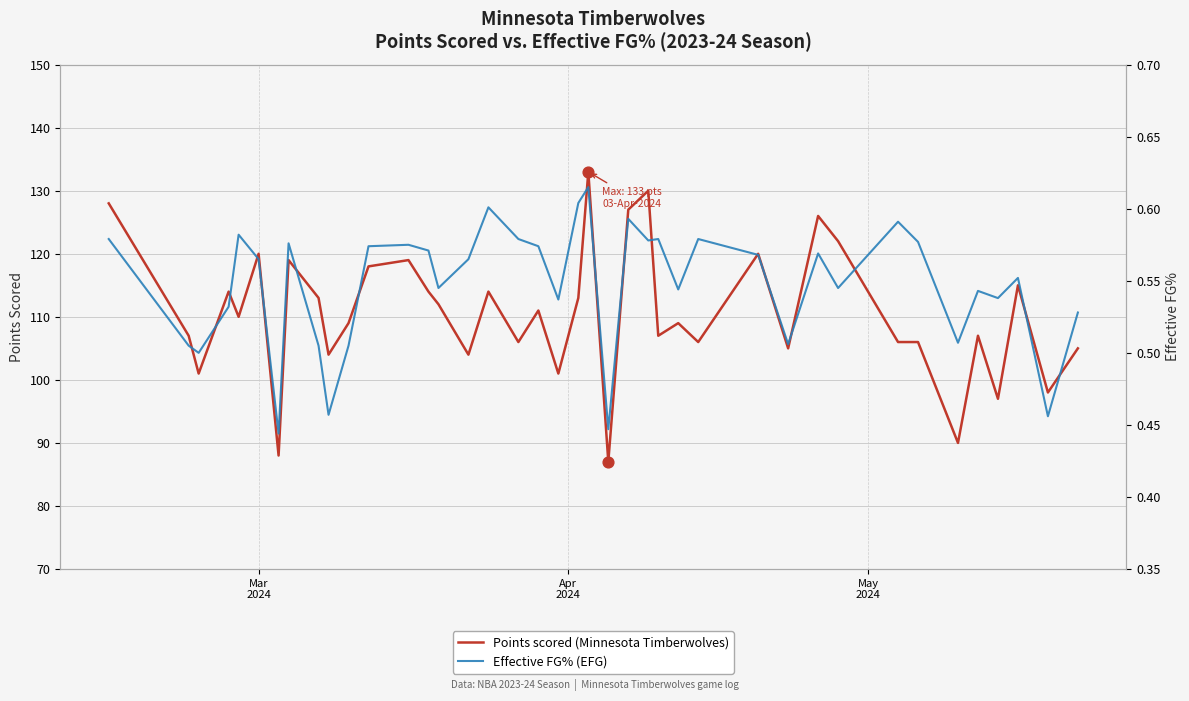

Which series reaches the minimum Y coordinate?

Effective FG% (EFG)